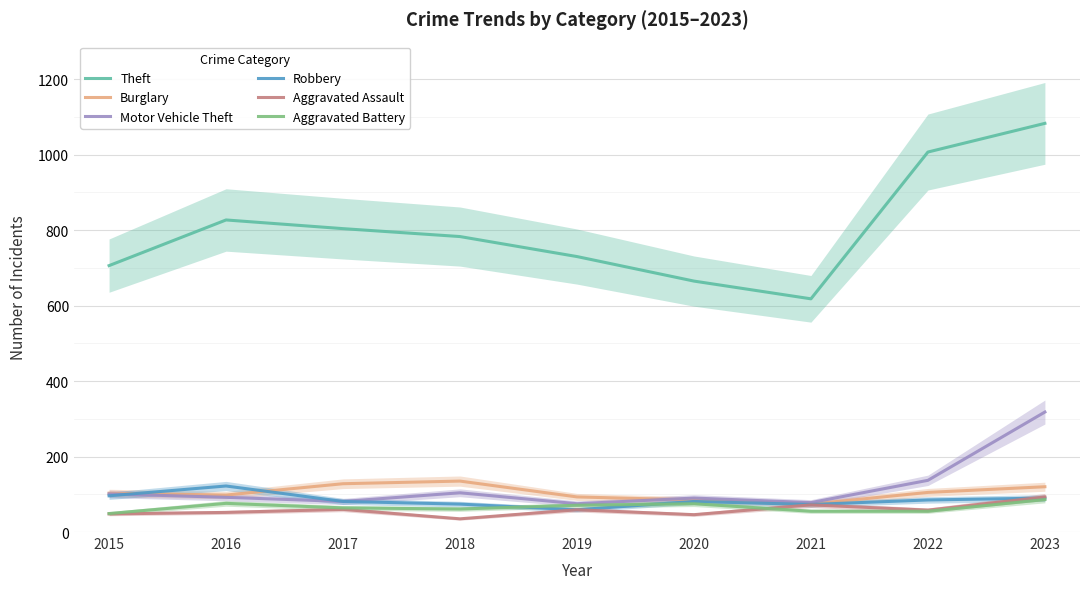

What is the approximate value of Robbery at 2015?

96